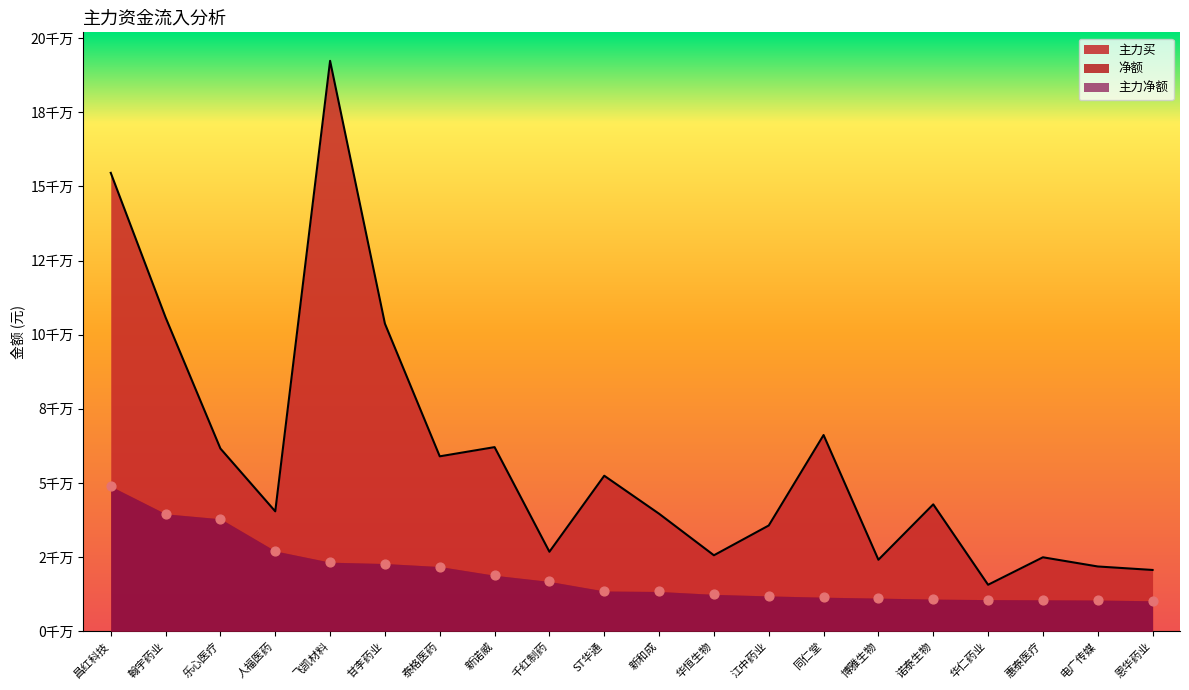

Is the value of 净额 at 电广传媒 greater than the value of 主力买 at 同仁堂?

No